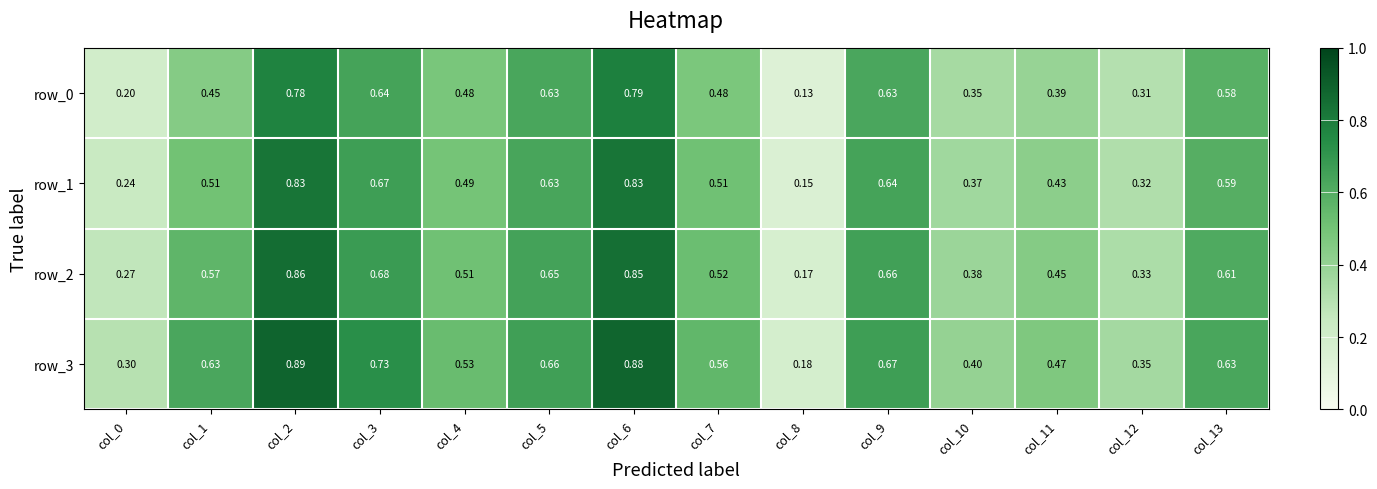

Which series has the largest total across all categories?

row_3